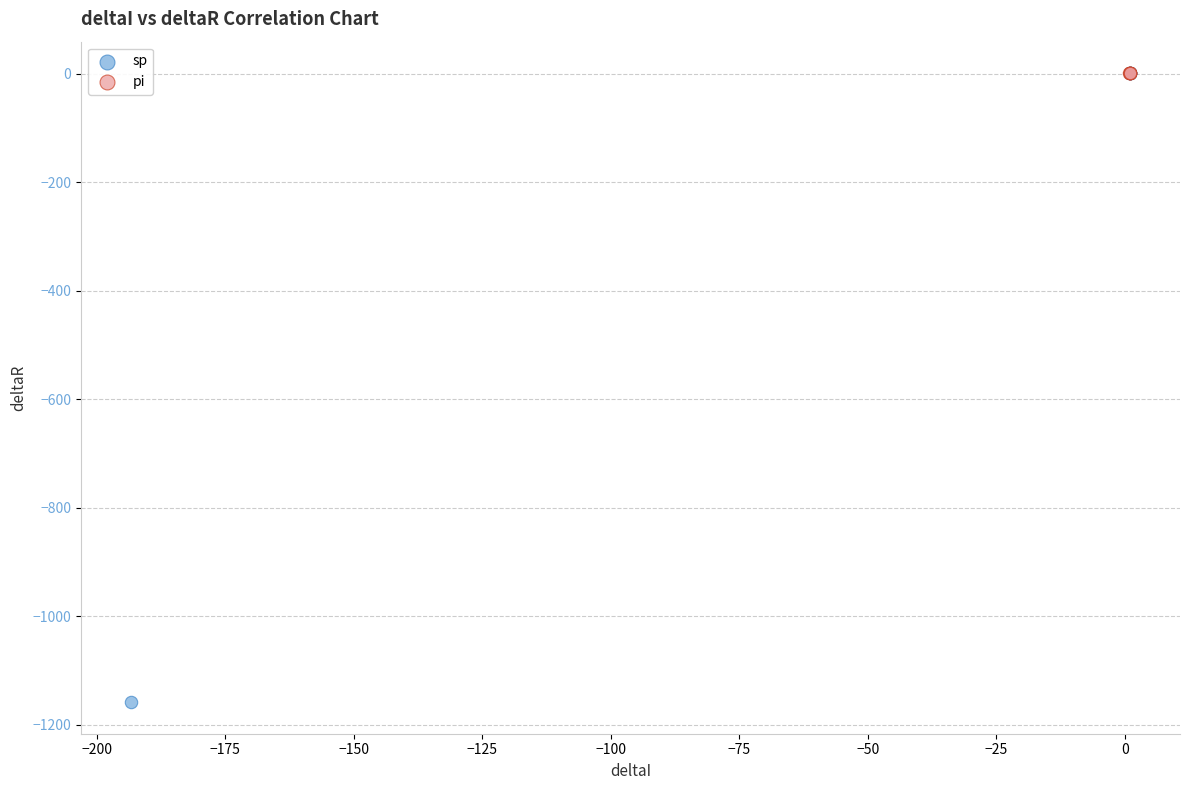

Which series has the largest Y range (max minus min)?

sp